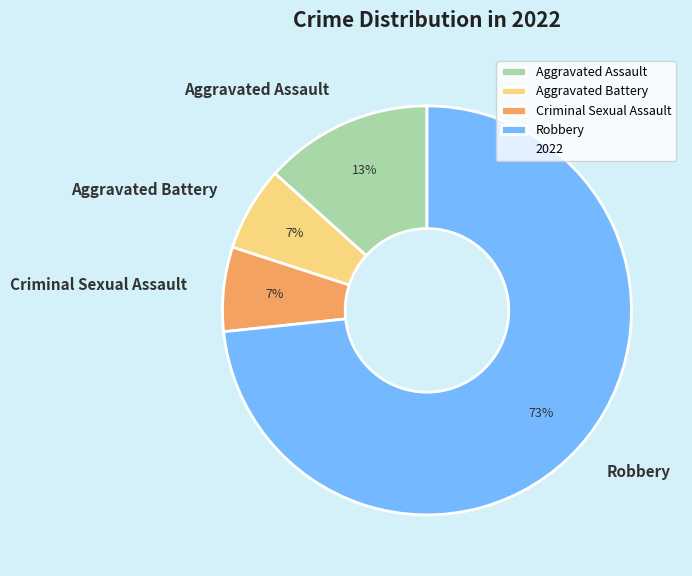

How many slices are in this pie chart?

4